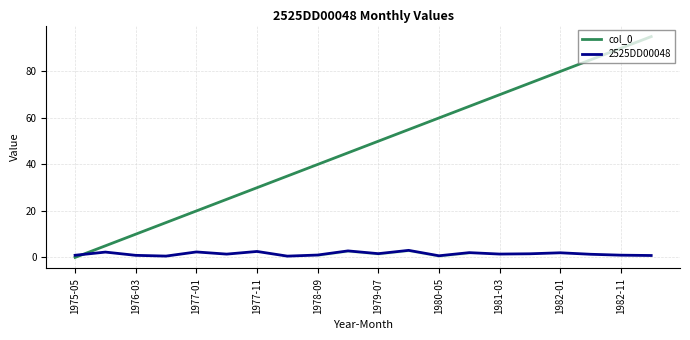

List the series in order of their overall mean, lowest first.

2525DD00048, col_0